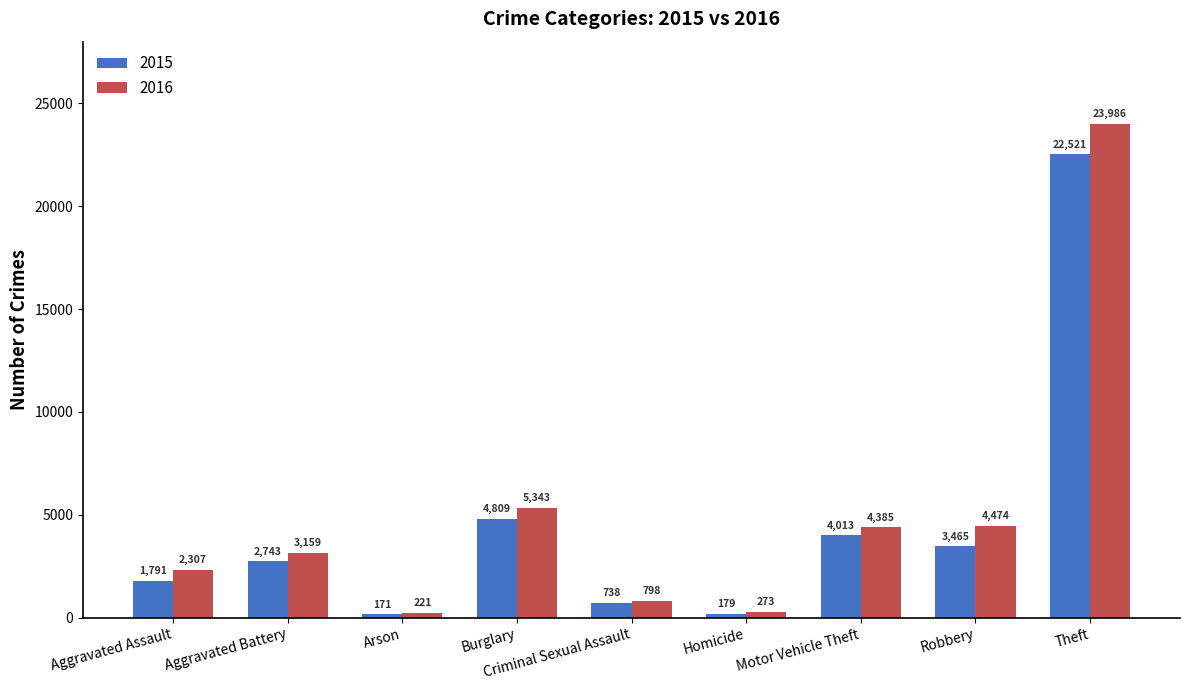

Reading left to right, transcribe all the data shown in this chart.

2015: Aggravated Assault=1791	Aggravated Battery=2743	Arson=171	Burglary=4809	Criminal Sexual Assault=738	Homicide=179	Motor Vehicle Theft=4013	Robbery=3465	Theft=22521
2016: Aggravated Assault=2307	Aggravated Battery=3159	Arson=221	Burglary=5343	Criminal Sexual Assault=798	Homicide=273	Motor Vehicle Theft=4385	Robbery=4474	Theft=23986